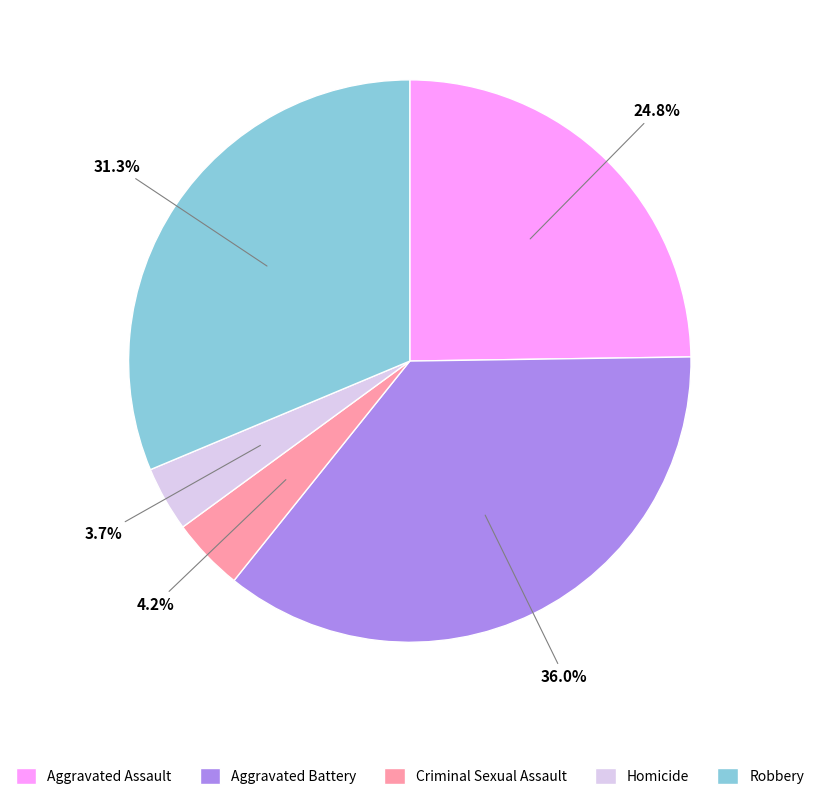

Is there a majority slice in this chart?

No